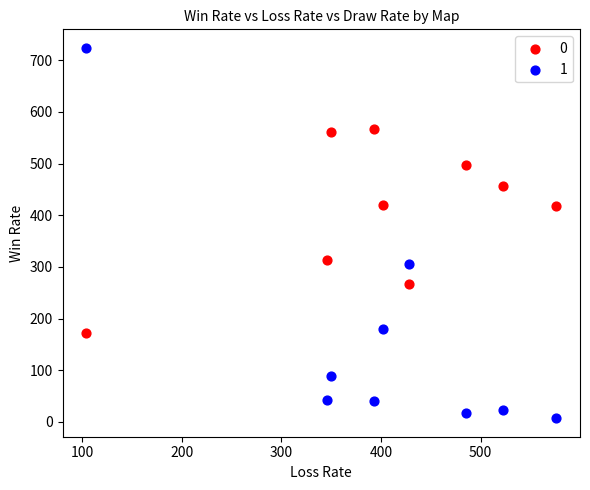

Across all data points, what is the range of X values (max minus min)?

472